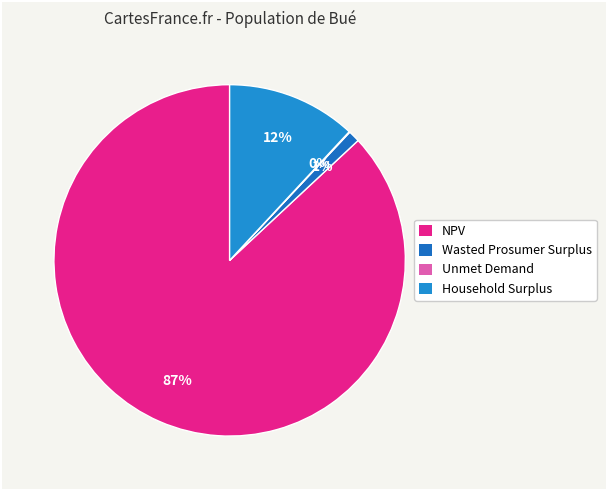

The NPV slice represents 87% of the pie. True or false?

True